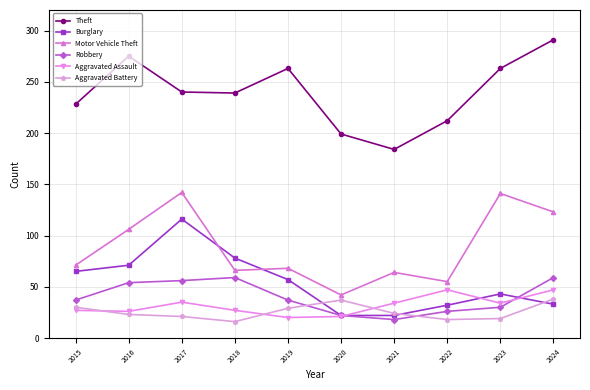

Count the number of data series in this chart.

6